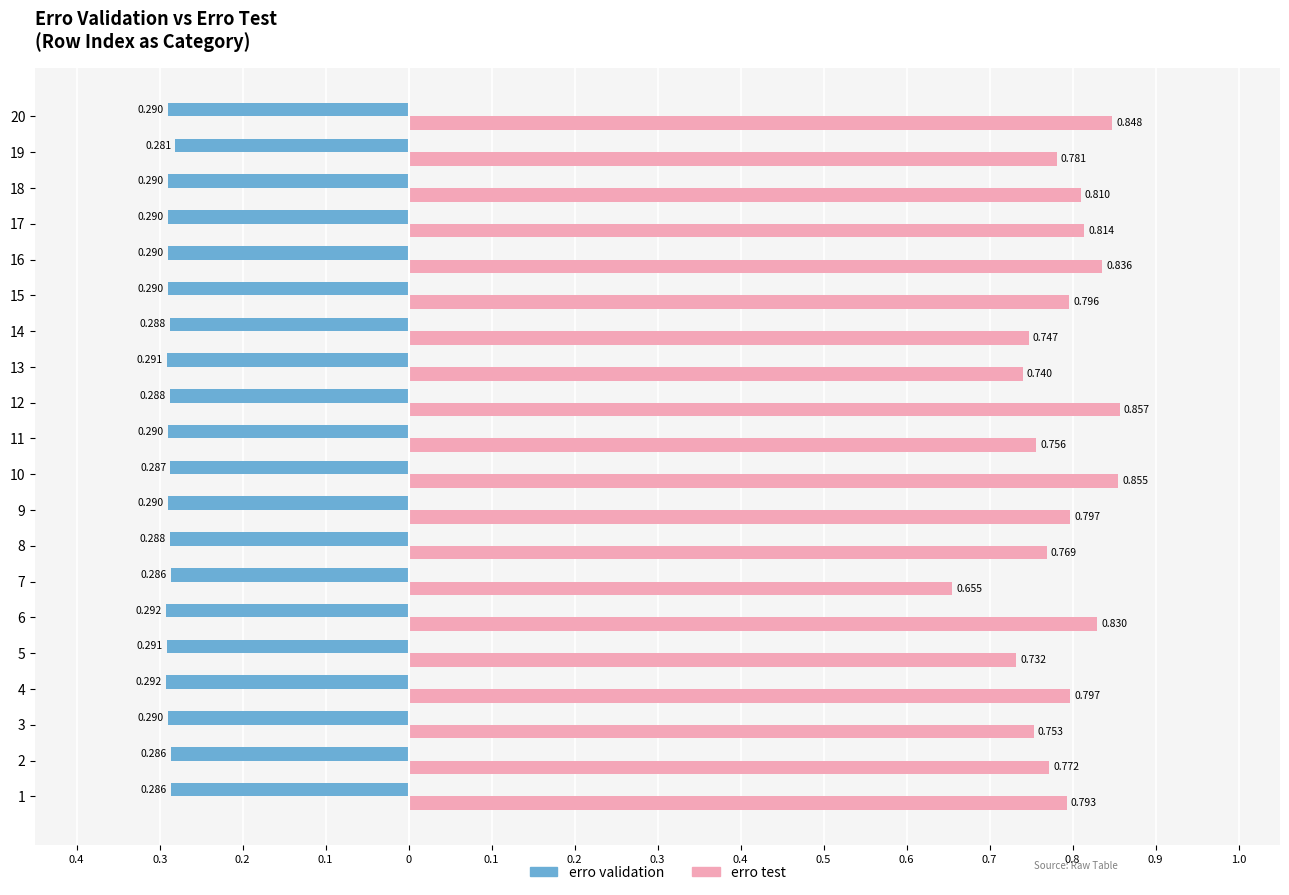

What are all the series names shown in the legend?

erro validation, erro test